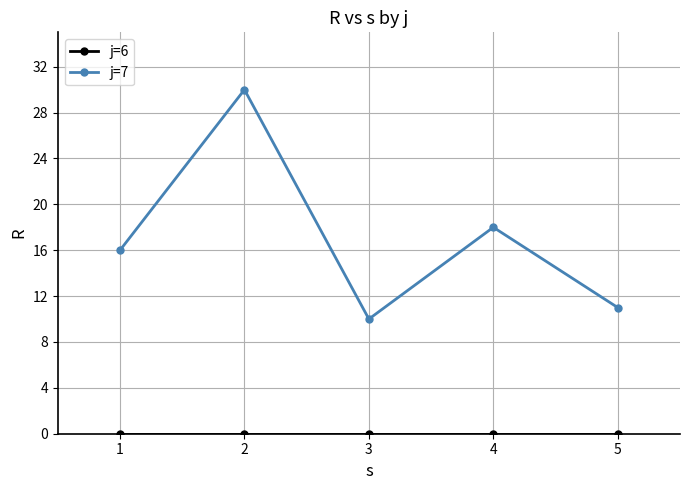

True or false: j=7 has more than 1 points higher than both neighbors.

True